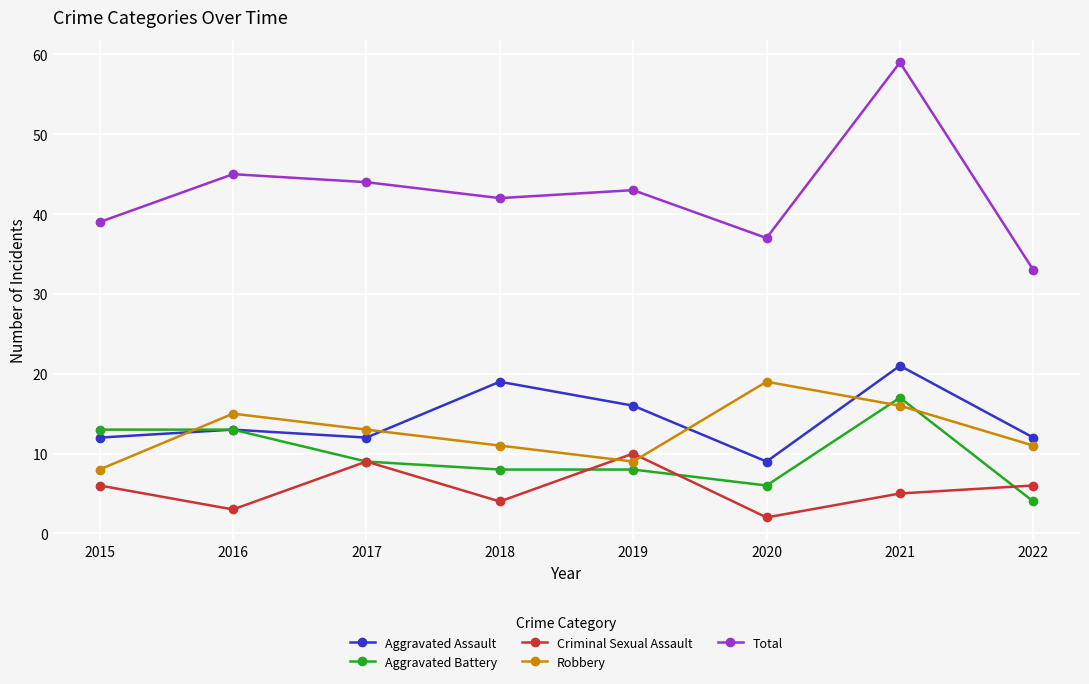

What are all the series names shown in the legend?

Aggravated Assault, Aggravated Battery, Criminal Sexual Assault, Robbery, Total